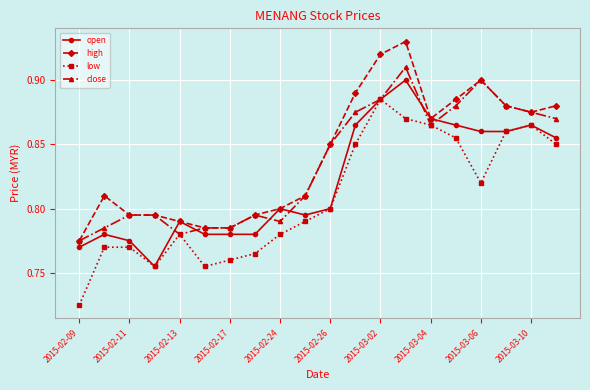

Rank the series by their maximum value, from highest to lowest.

high, close, open, low